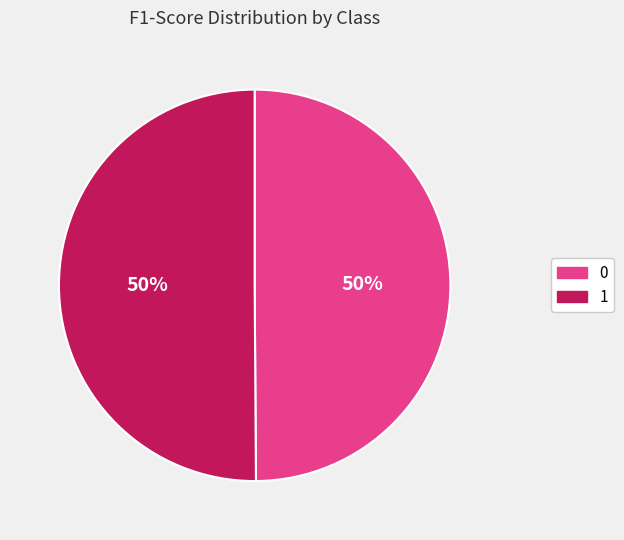

The 0 slice represents 50% of the pie. True or false?

True